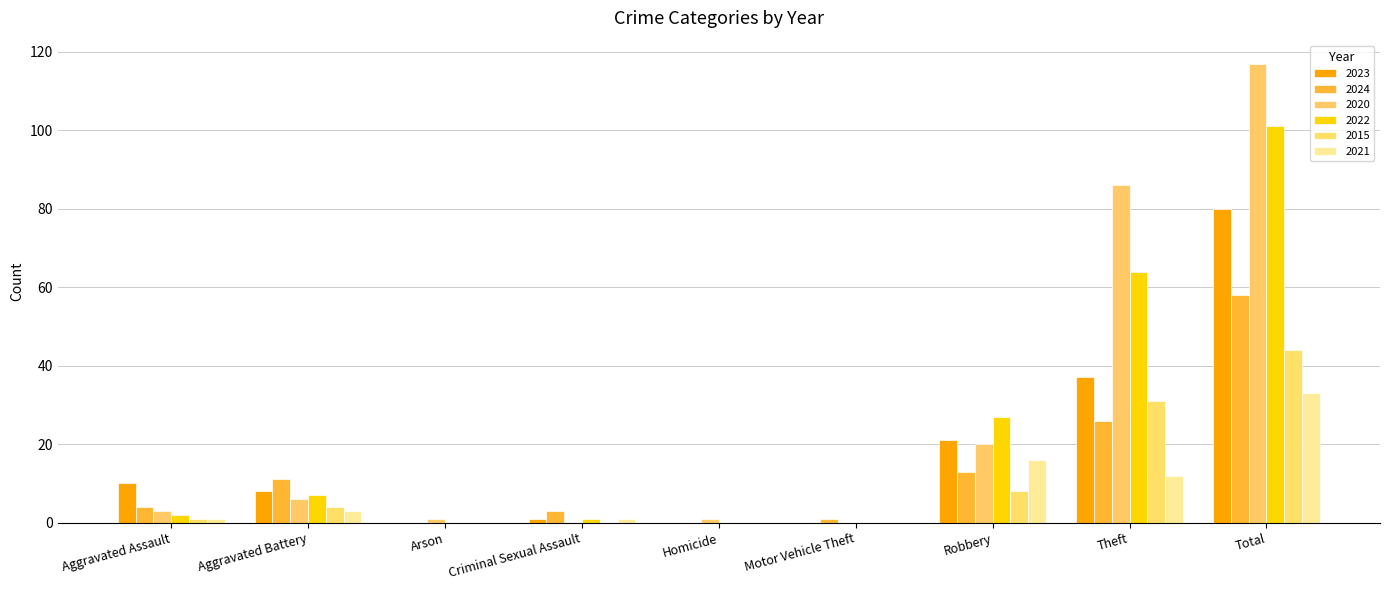

True or false: 2022 has a value of 101 at Total.

True